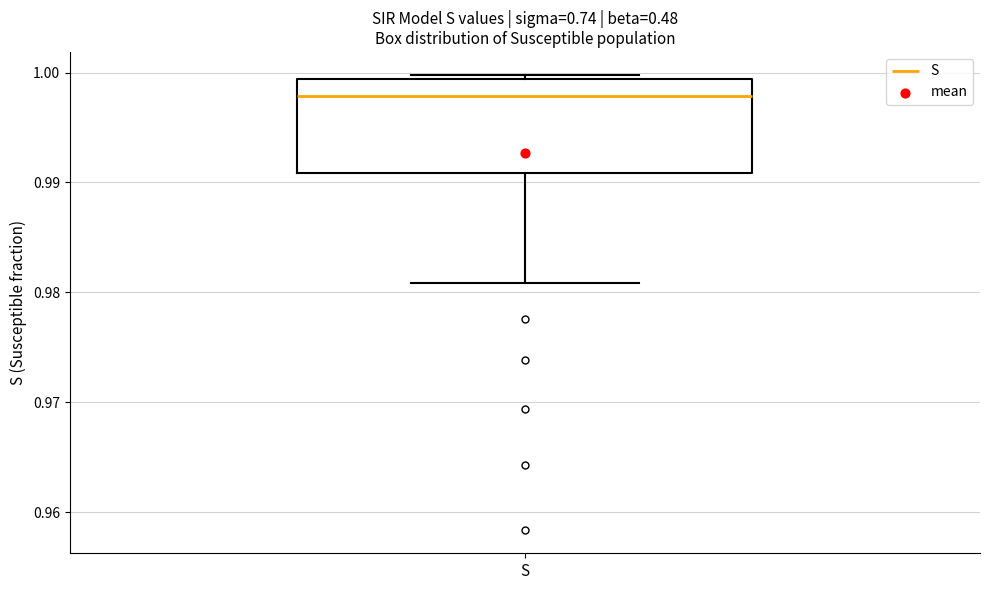

Transcribe this box plot: give where the median line is, the range the box spans, and where the two whiskers end, as read against the y-axis. The values are not printed on the chart, so give them approximately, as read against the axis.

median 0.998, box 0.991 to 0.999, whiskers 0.981 to 1.000